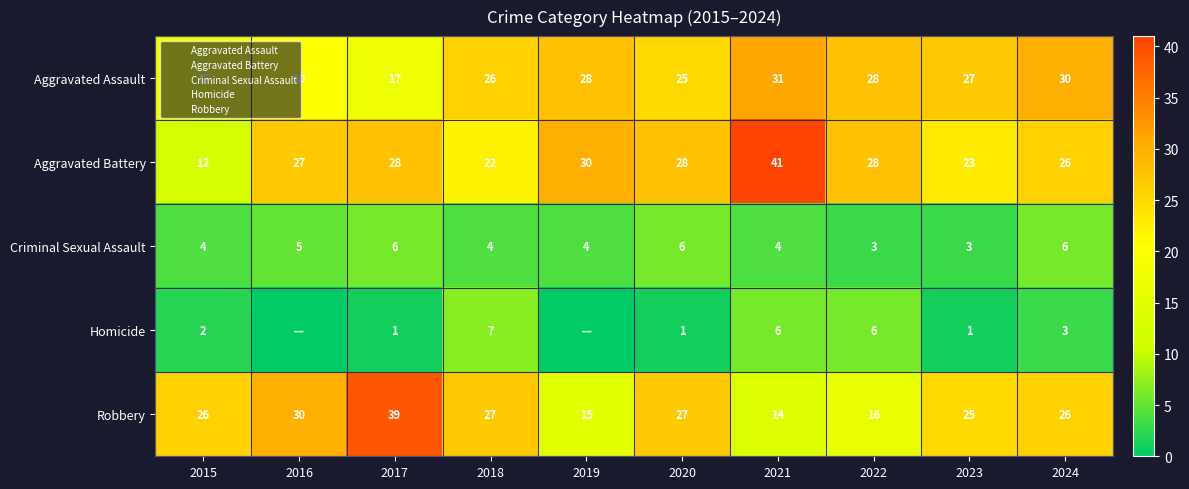

How many categories are shown in the chart?

10